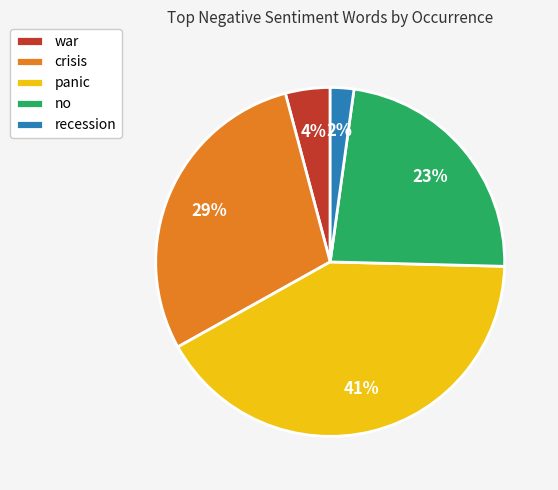

Rank the categories by value from highest to lowest.

panic, crisis, no, war, recession